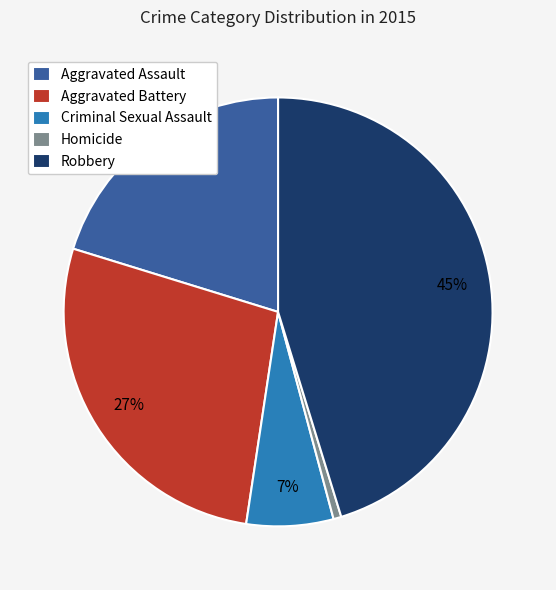

Which has a higher value, Aggravated Battery or Homicide?

Aggravated Battery